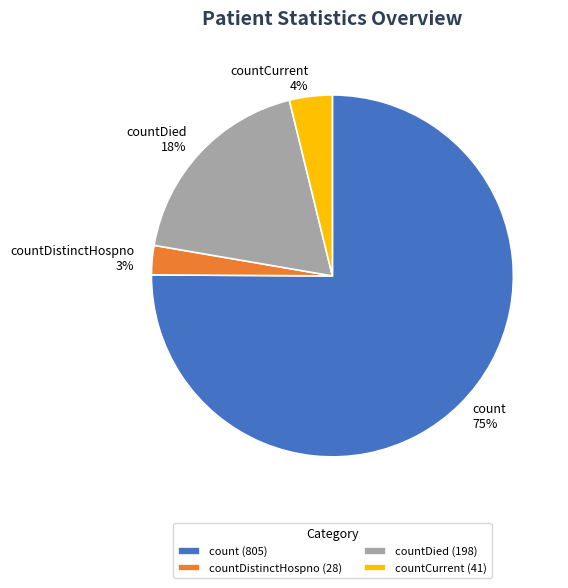

To the nearest percent, what is the combined percentage of countDied and countCurrent?

22%